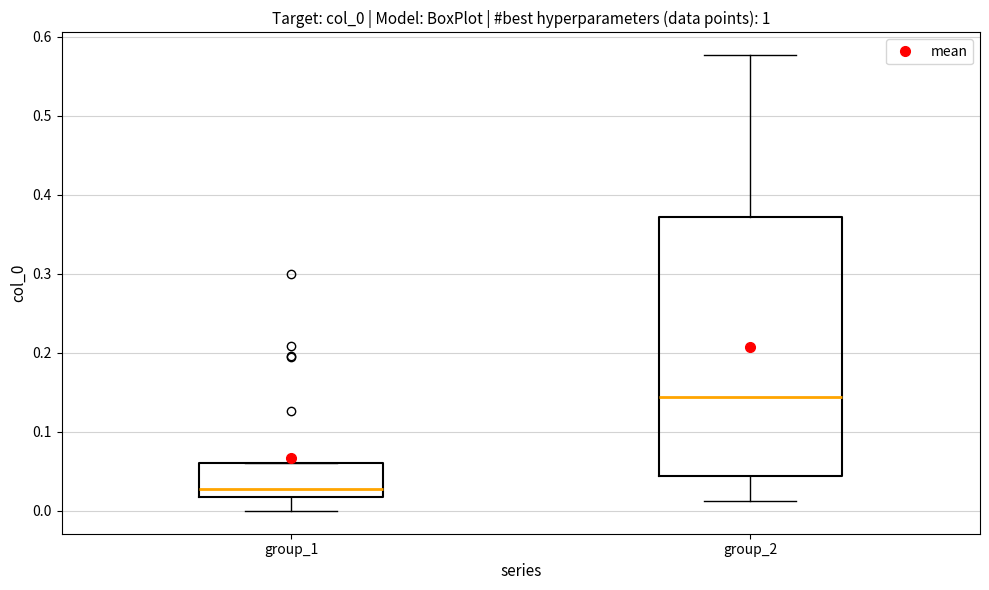

Which box has the highest median line?

group_2